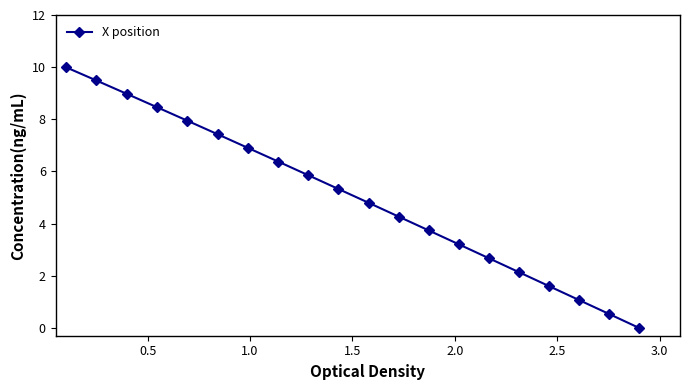

What is the average value?

5.0